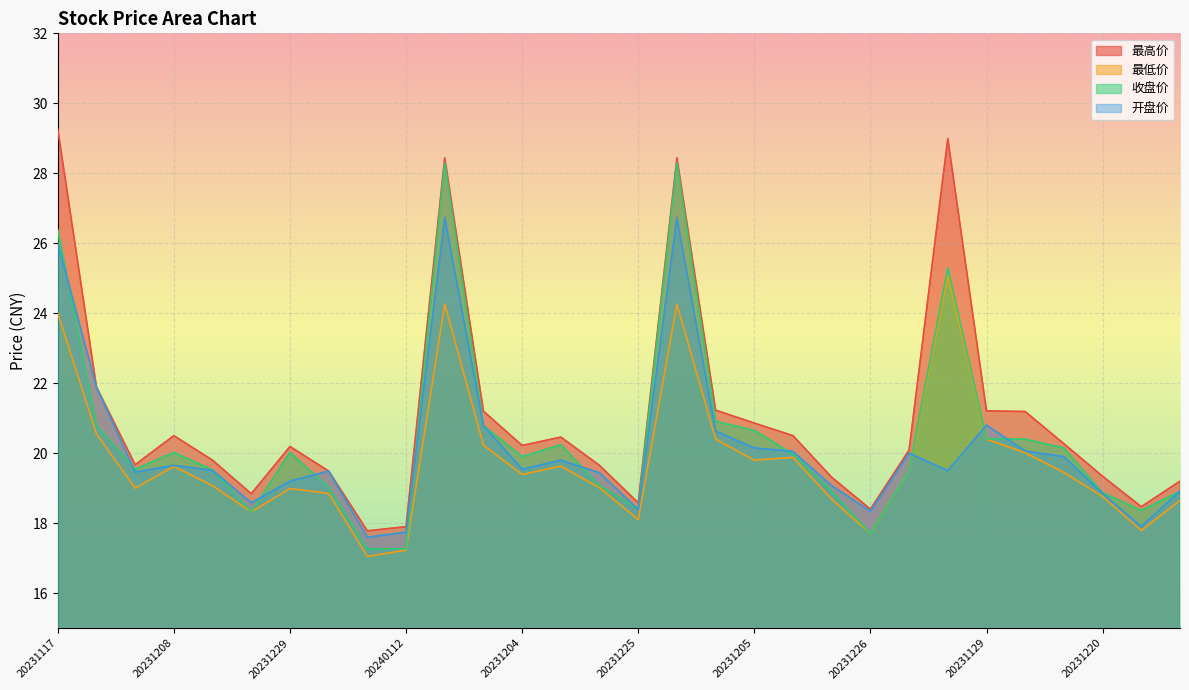

The value of 收盘价 at 20231225 is 31.2. True or false?

False